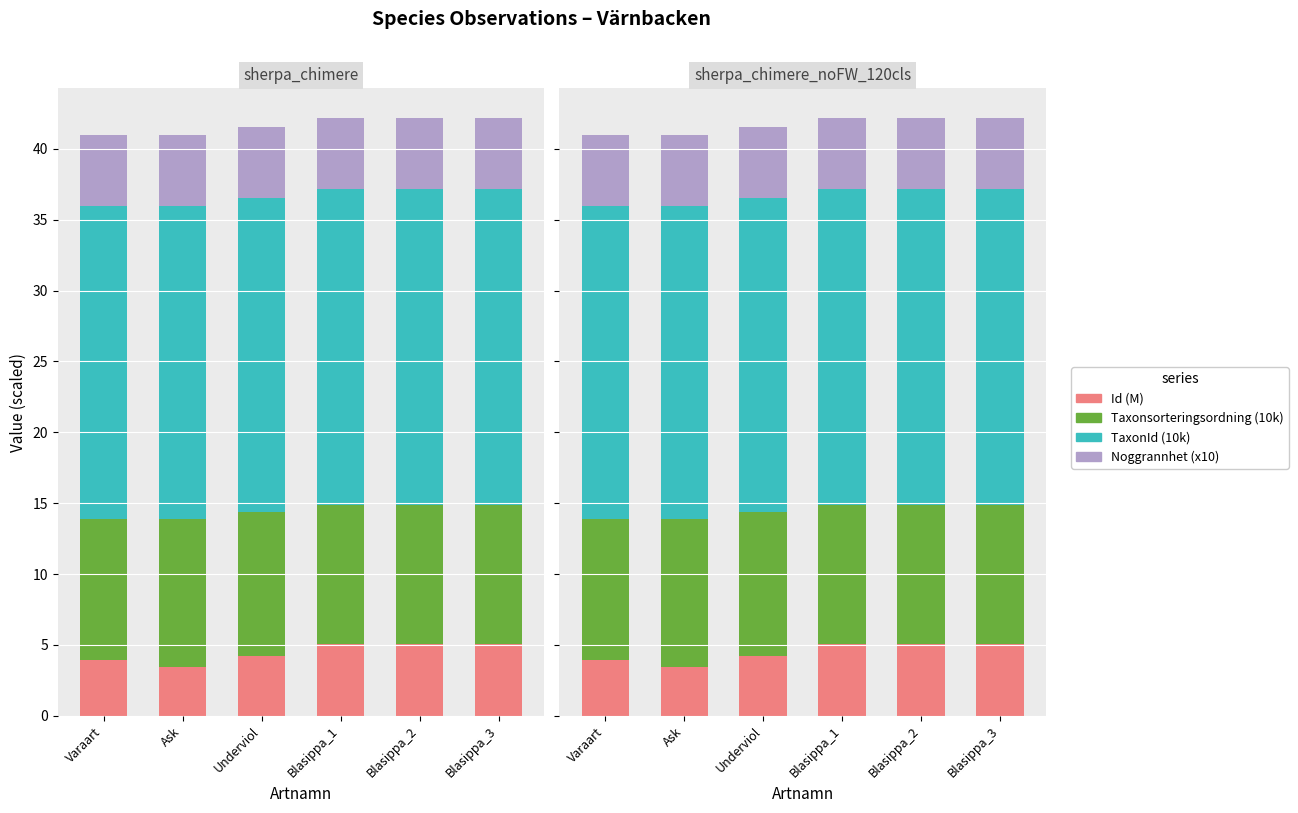

What is the difference between the maximum and minimum values in the Id (M) series?

1.6